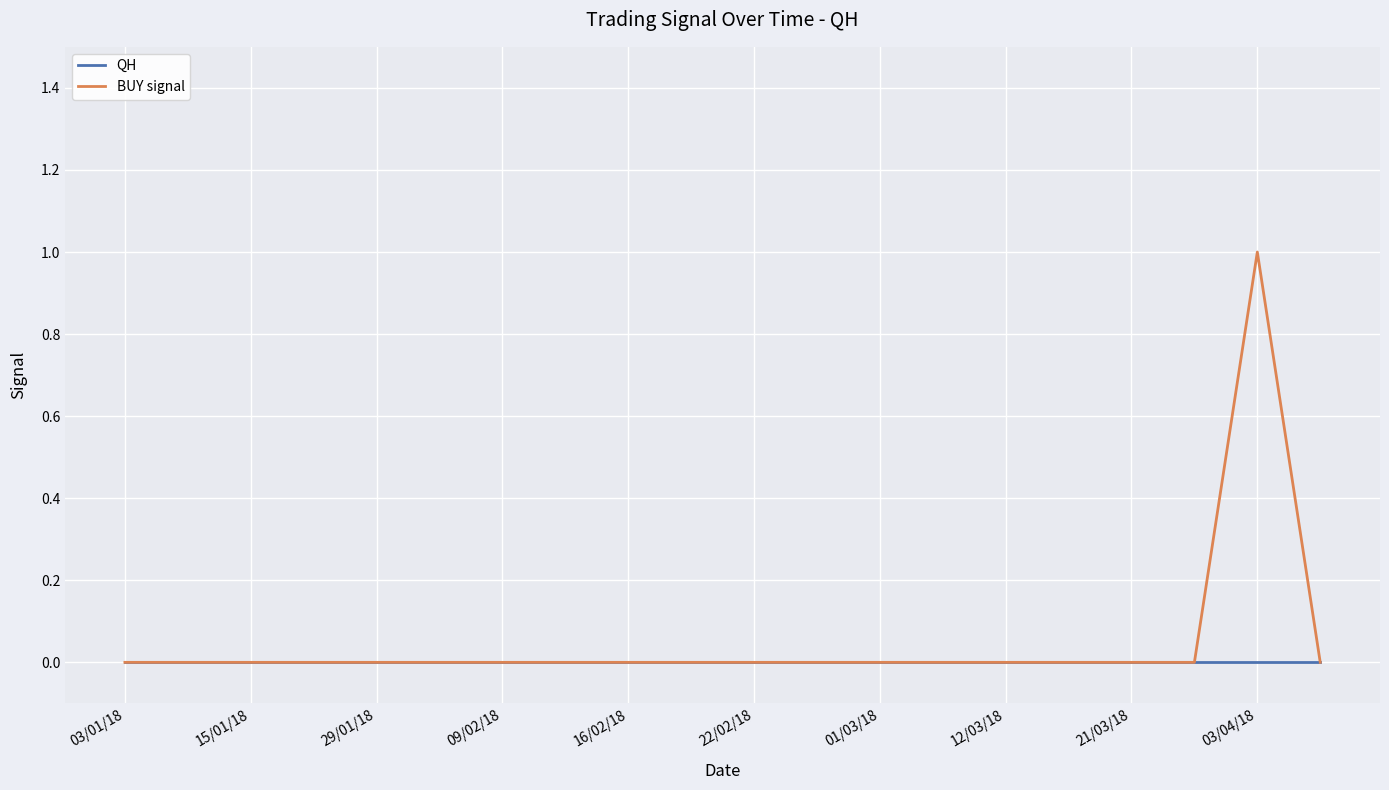

Rank the series by their maximum value, from highest to lowest.

BUY signal, QH